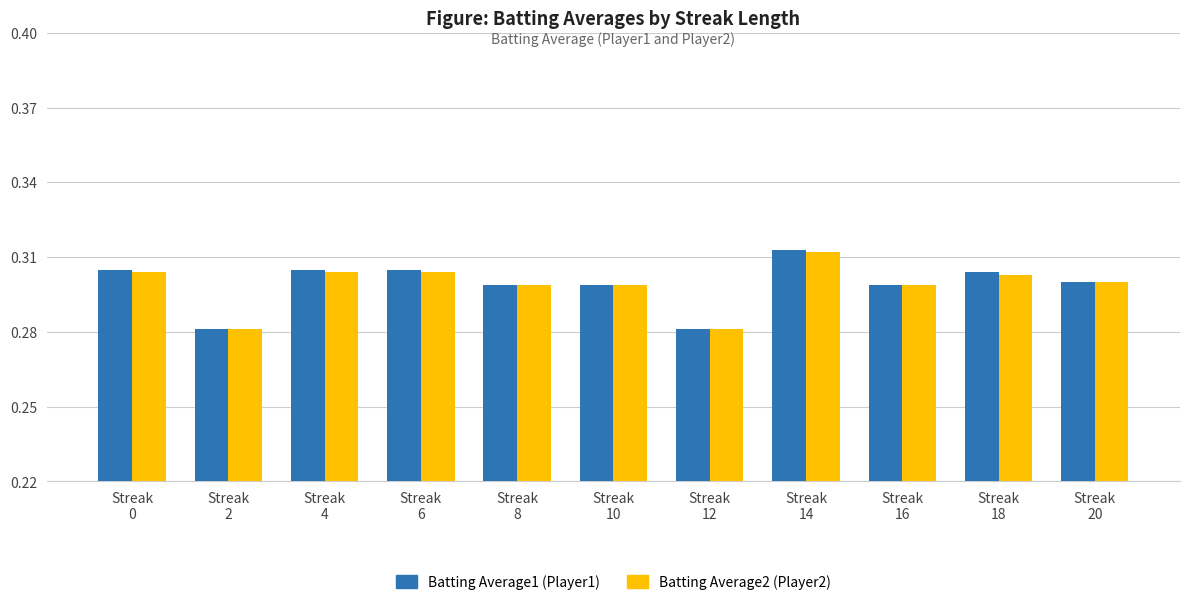

Count the Batting Average1 (Player1) values in the range 0 to 1.

11